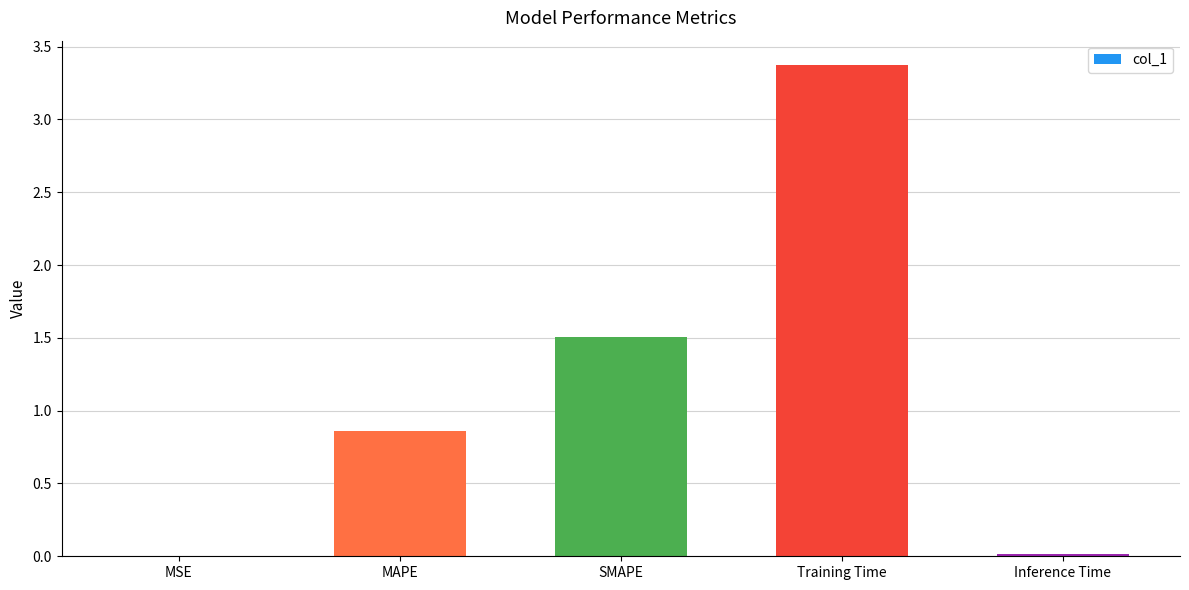

What is the maximum value shown in the chart?

3.4